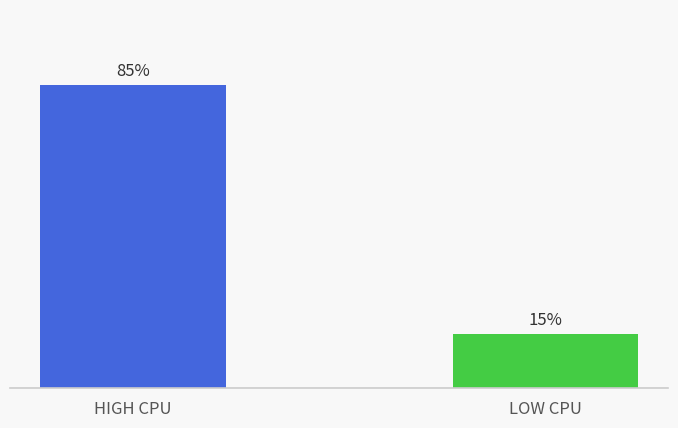

Are the bars grouped side by side (vs. stacked)?

No